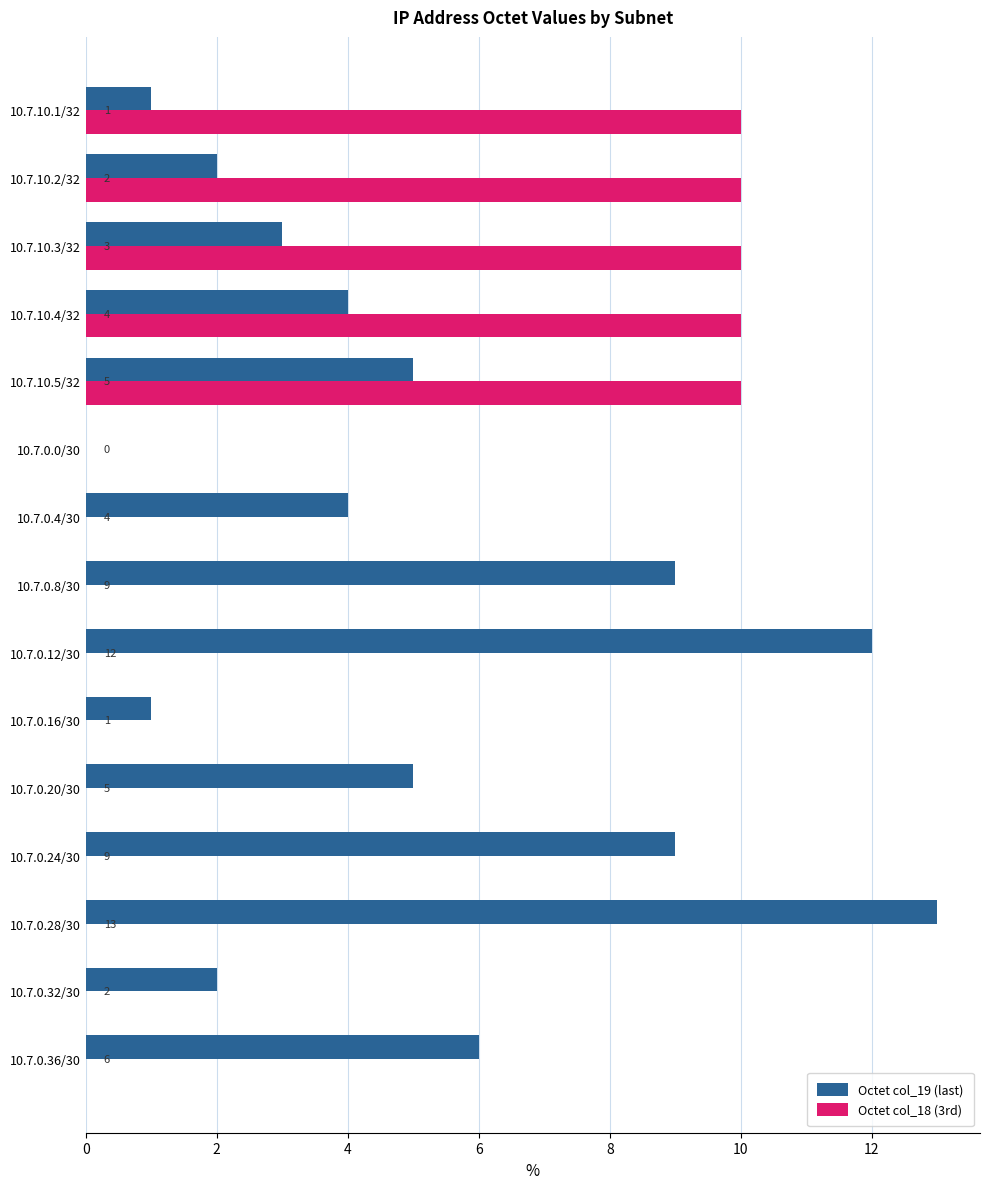

Which series has the widest spread of values?

Octet col_19 (last)